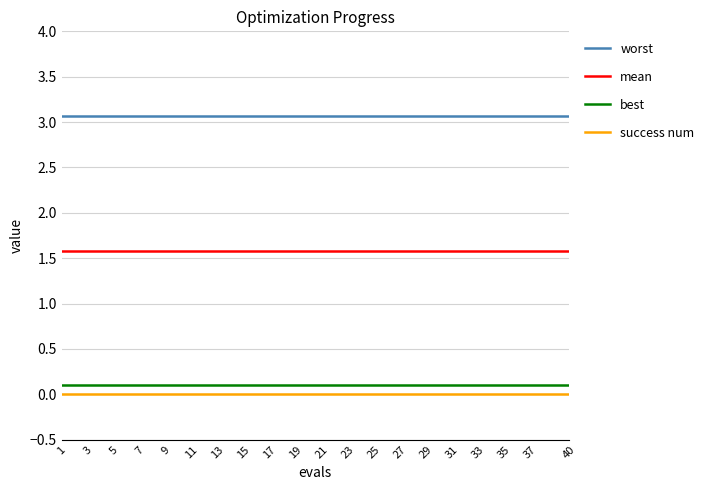

Which series has the largest total across all categories?

worst